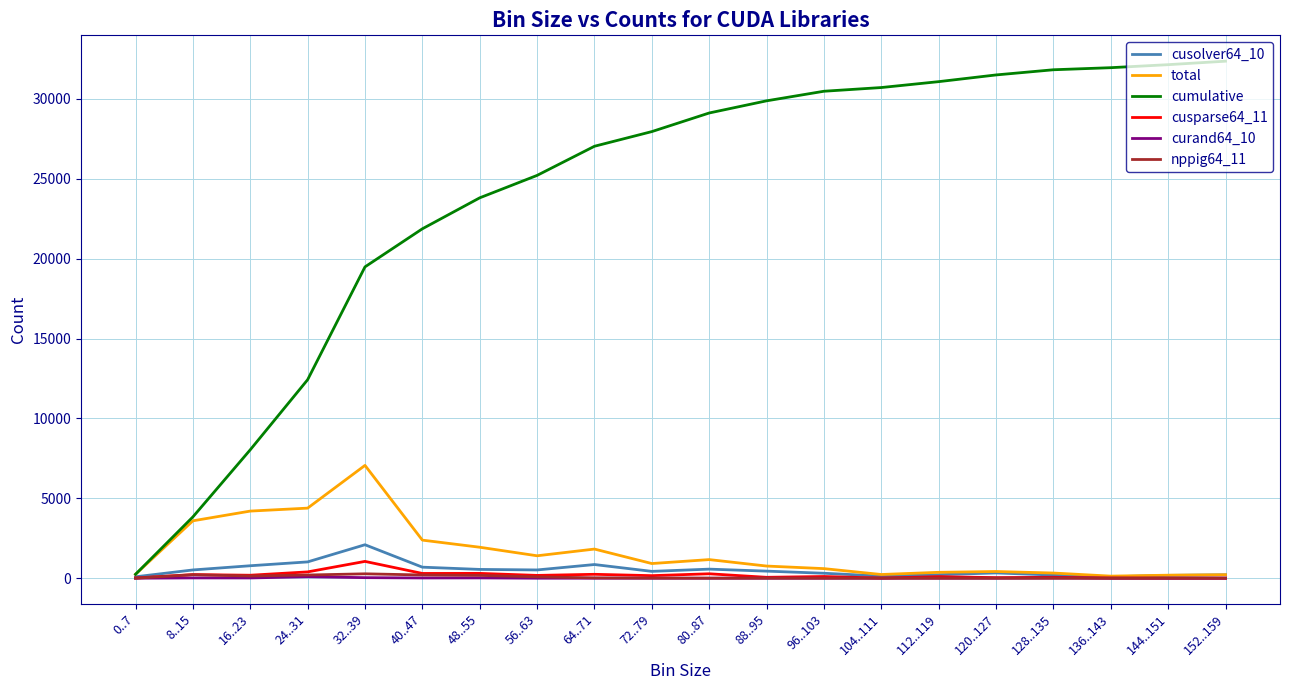

What is the total value across all series at 48..55?

26800